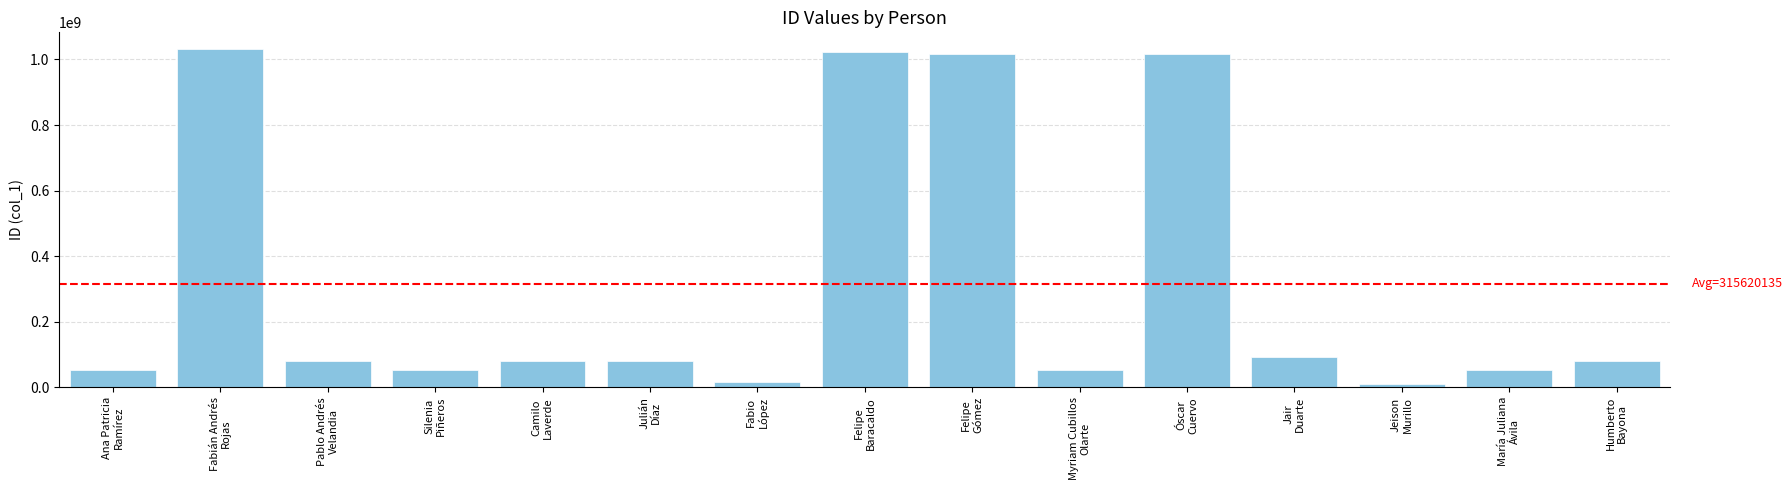

What is the sum of all values?

4734302018